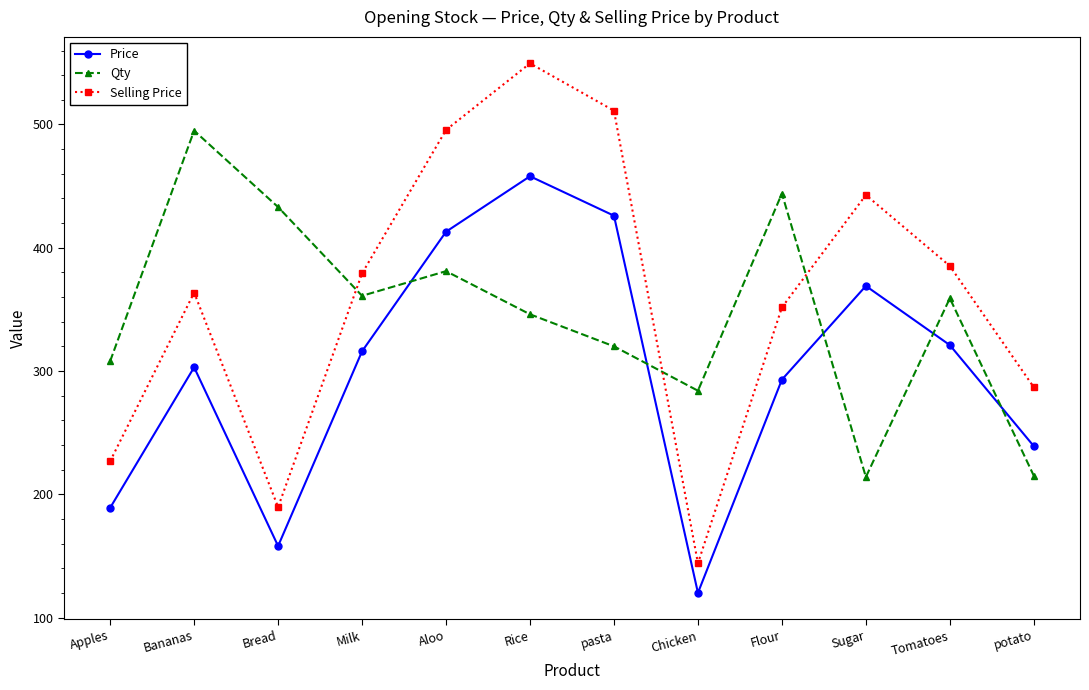

Which category has the highest value in the Qty series?

Bananas